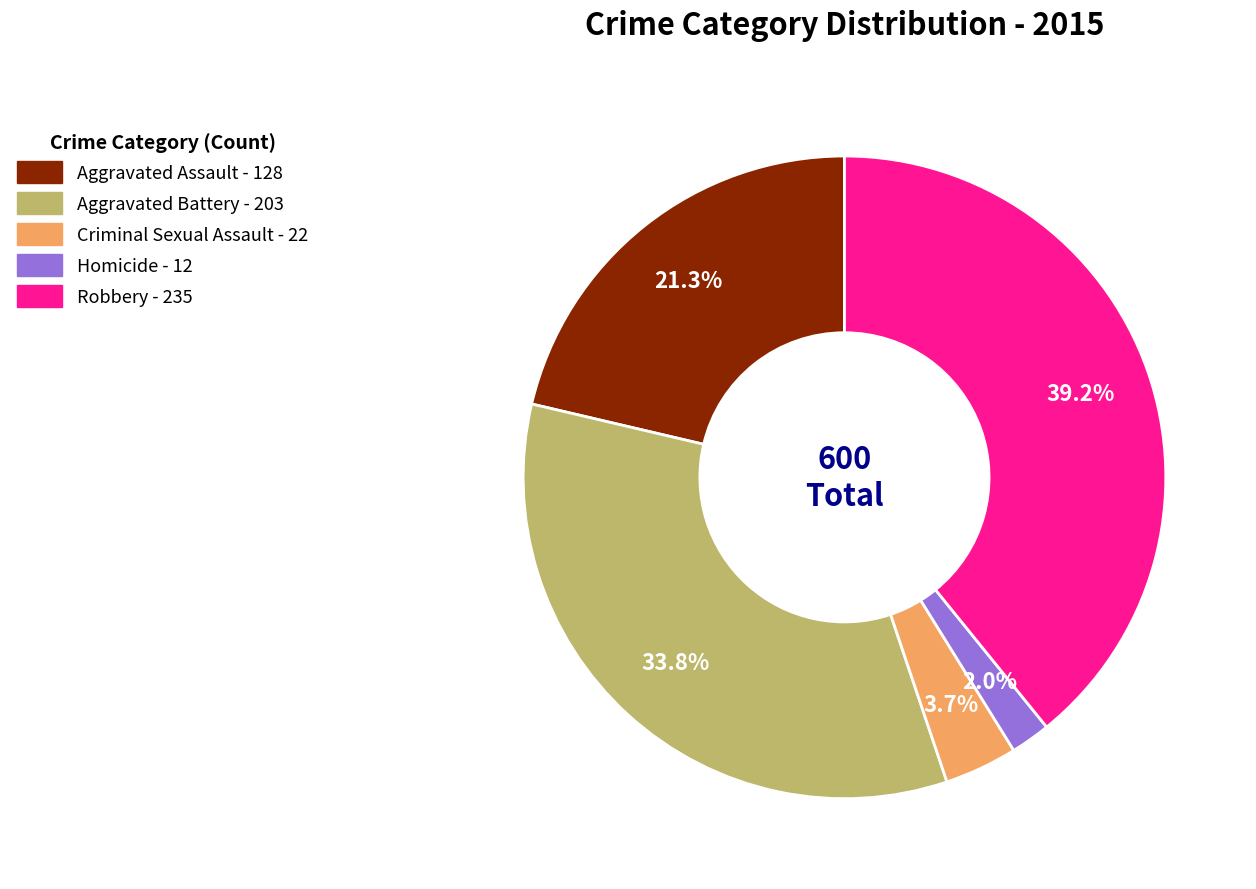

Does Criminal Sexual Assault represent more than half of the total?

No